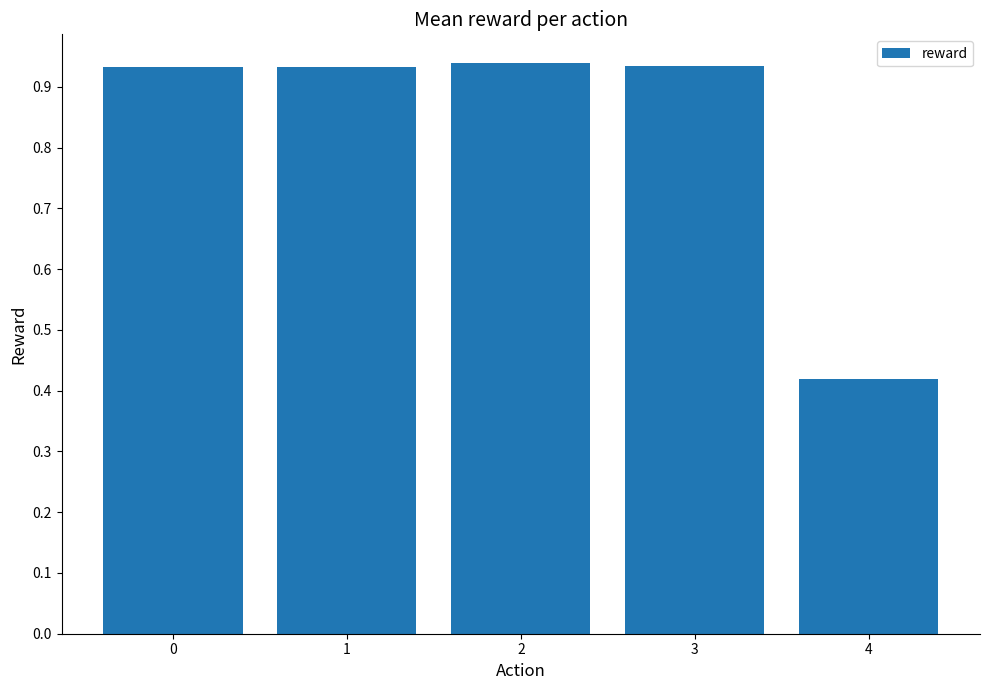

Which label corresponds to the smallest value in the chart?

4